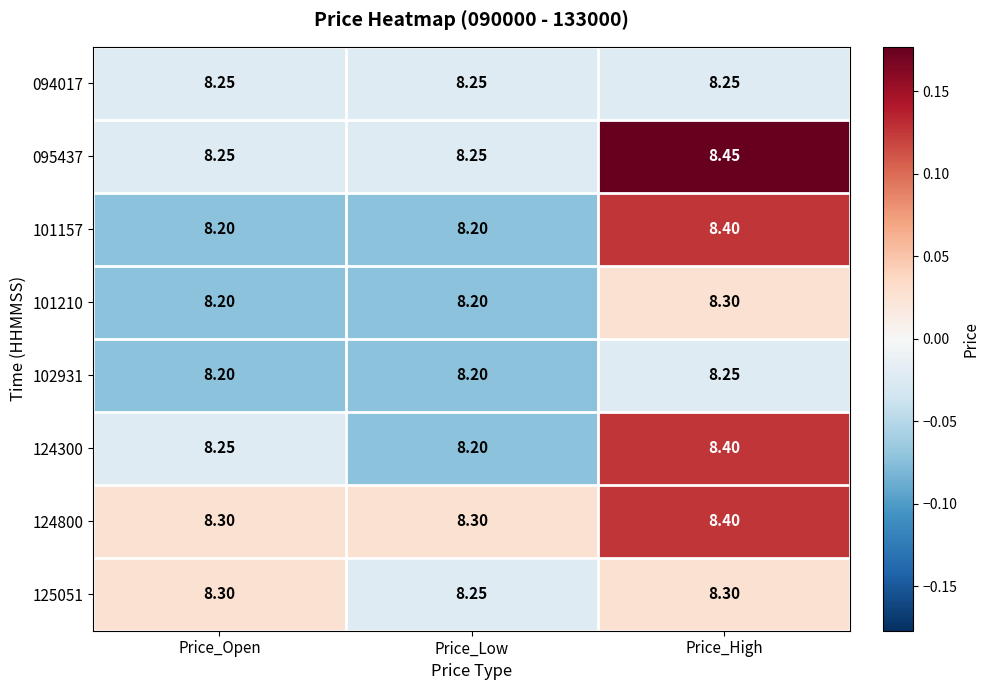

What is the spread (max minus min) of values at Price_High?

0.2